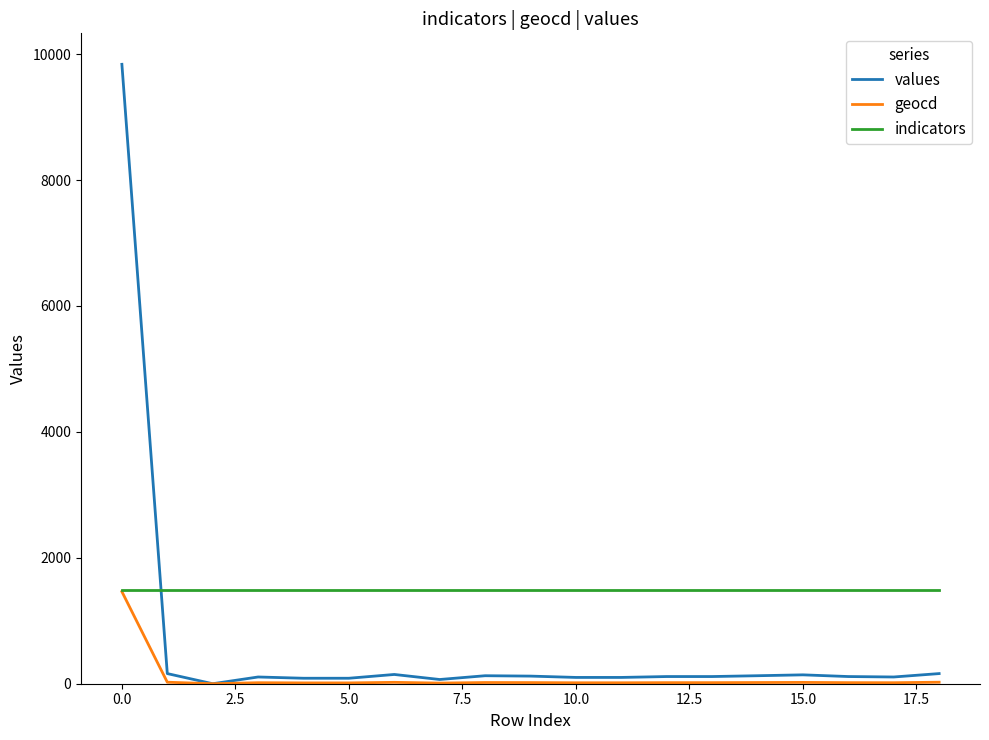

Which series has the largest range (max minus min)?

values